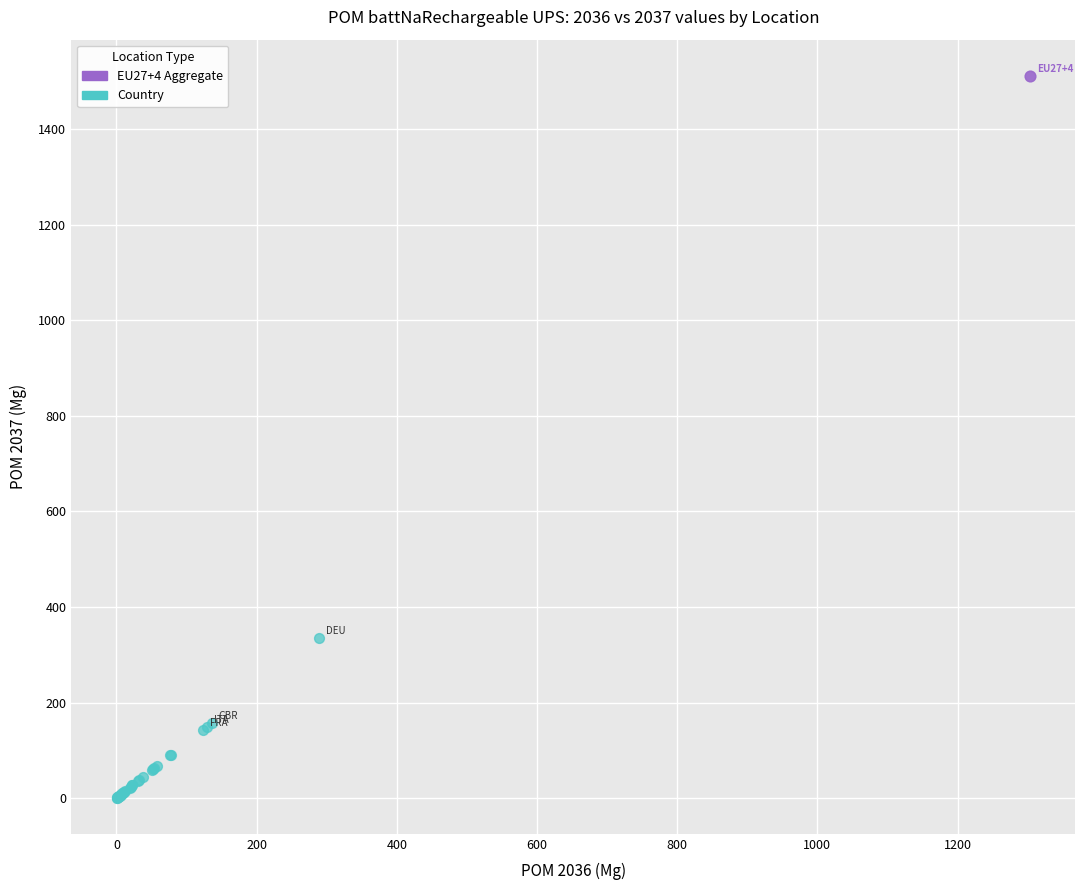

What are all the series names shown in the legend?

EU27+4 Aggregate, Country